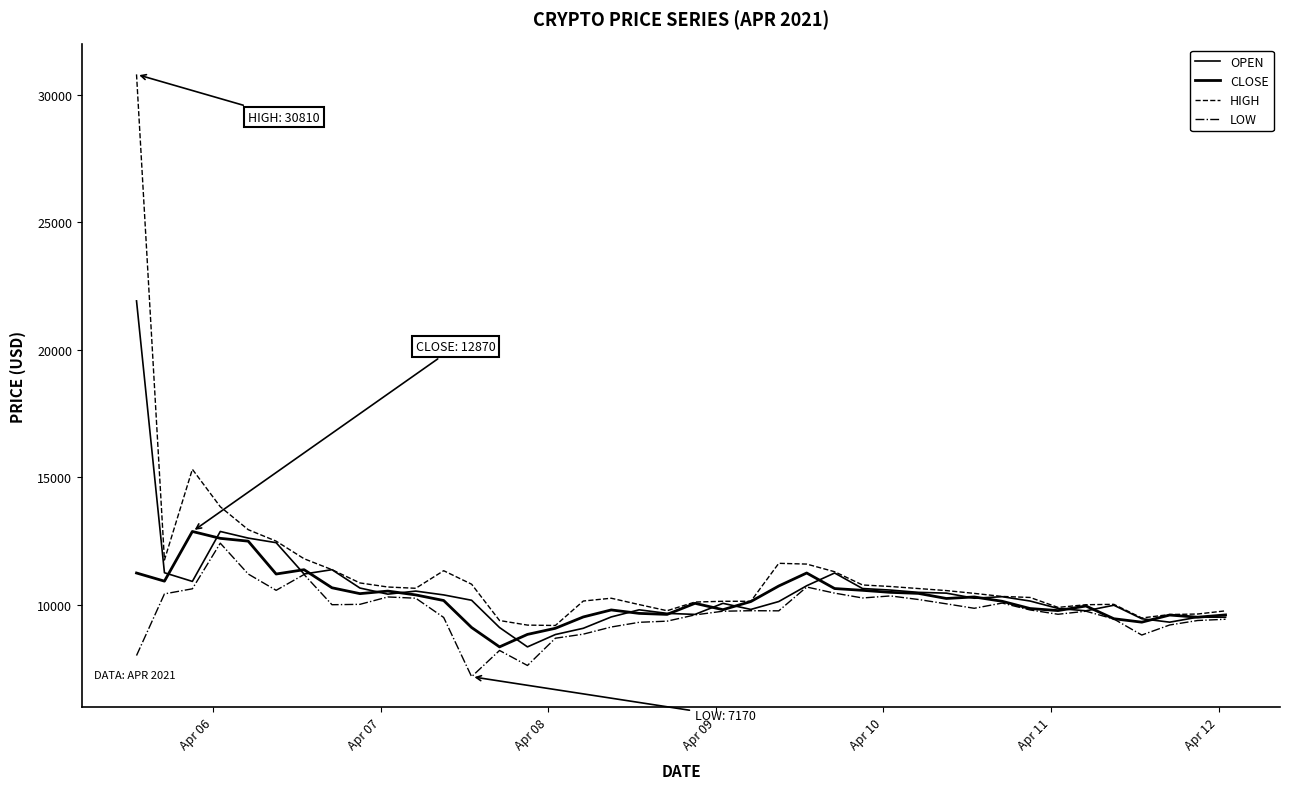

How many lines are shown in the chart?

4